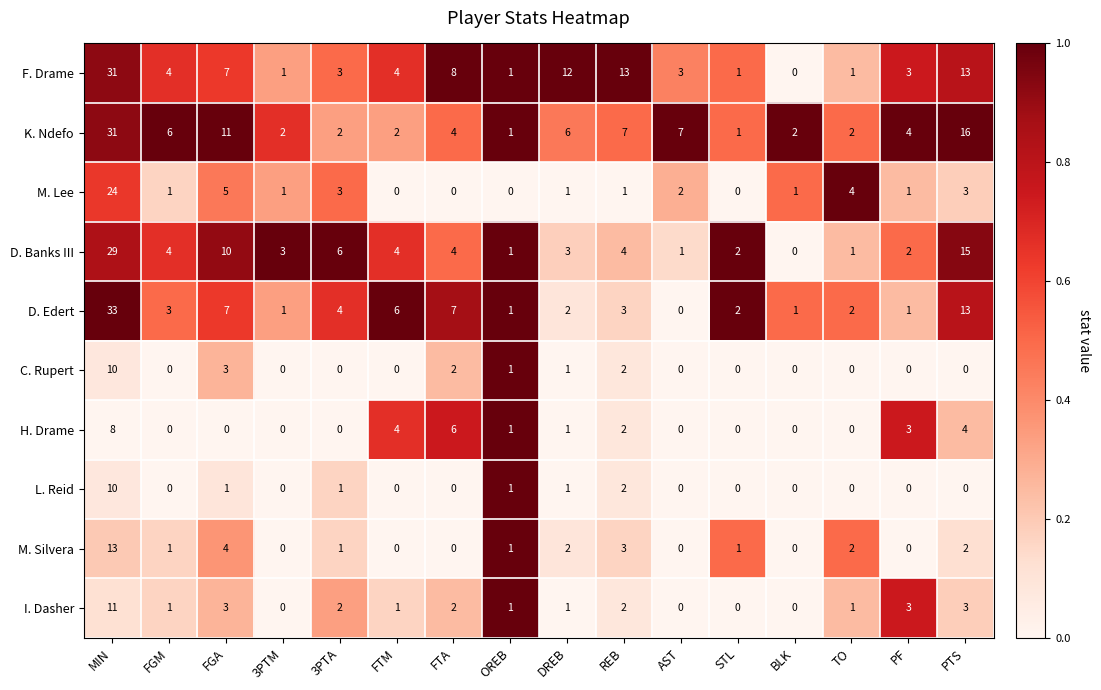

What is the spread (max minus min) of values at MIN?

25